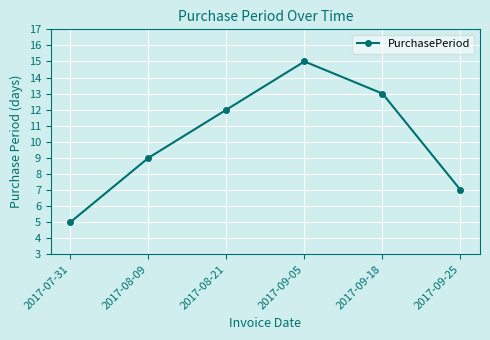

Reading left to right, extract all data points from this chart.

5	9	12	15	13	7